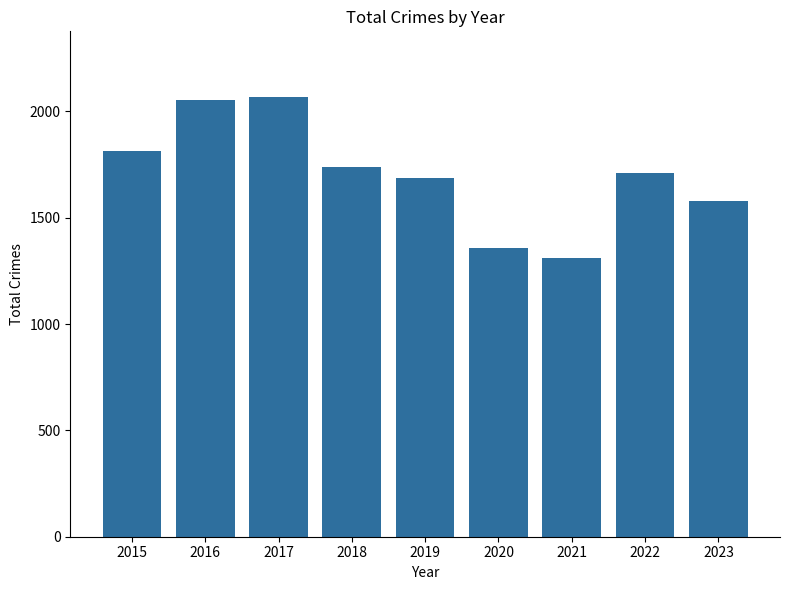

Approximately how many times larger is the value at 2016 compared to 2023?

1.3